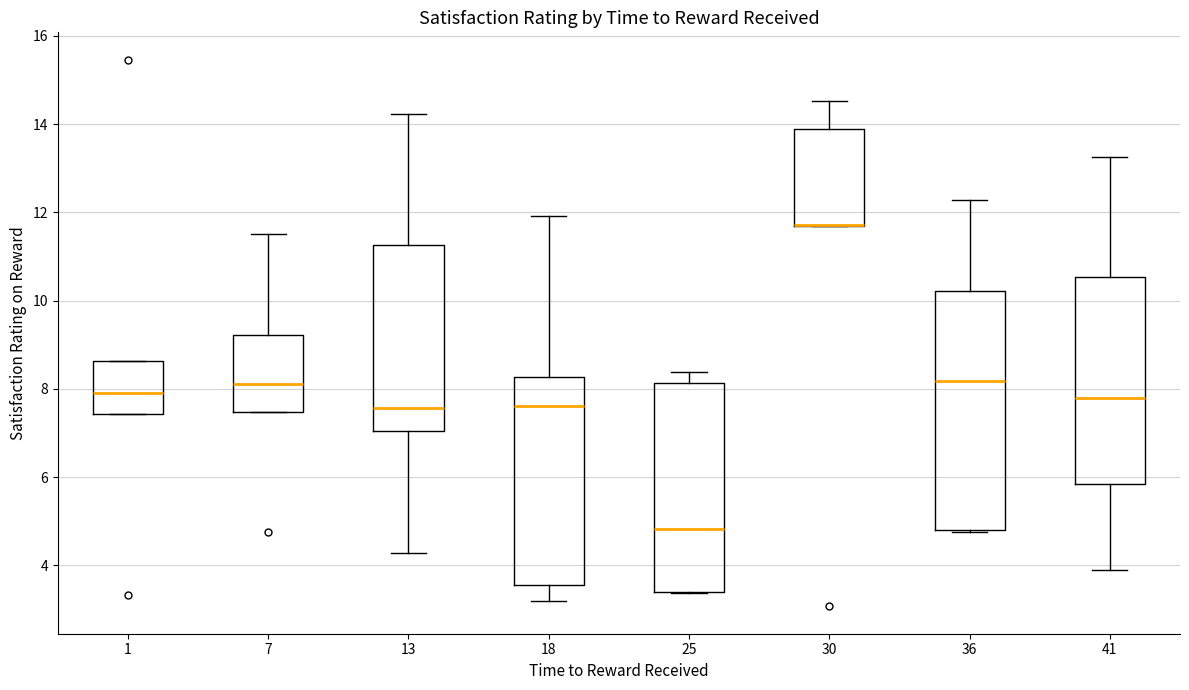

Reading left to right, transcribe this box plot: for each box, give where its median line is, the range the box spans, and where its two whiskers end, as read against the y-axis. The values are not printed on the chart, so give them approximately, as read against the axis.

1: median 7.8, box 7.4 to 8.6, whiskers 7.4 to 8.6
7: median 8.2, box 7.4 to 9.2, whiskers 7.4 to 11.6
13: median 7.6, box 7.0 to 11.2, whiskers 4.2 to 14.2
18: median 7.6, box 3.6 to 8.2, whiskers 3.2 to 12.0
25: median 4.8, box 3.4 to 8.2, whiskers 3.4 to 8.4
30: median 11.8 (drawn on the box's lower edge), box 11.6 to 13.8, whiskers 11.6 to 14.6
36: median 8.2, box 4.8 to 10.2, whiskers 4.8 (just below the box's lower edge) to 12.2
41: median 7.8, box 5.8 to 10.6, whiskers 4.0 to 13.2